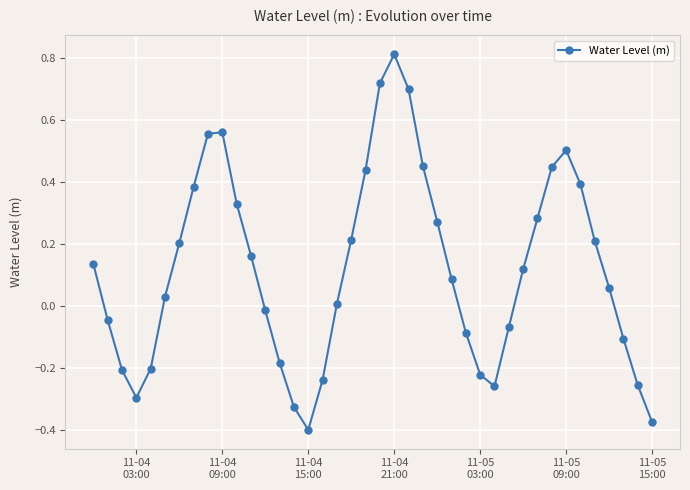

What is the difference between the maximum and minimum values?

1.2